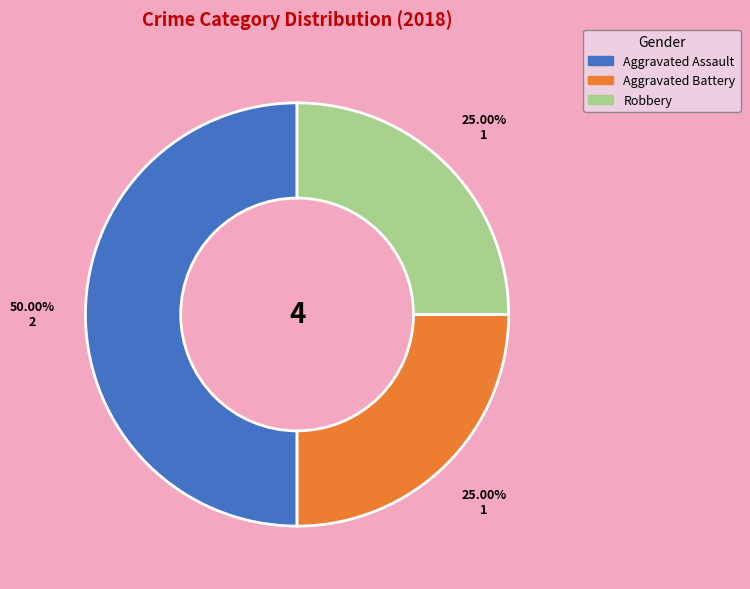

To the nearest percent, what is the combined percentage of Aggravated Battery and Aggravated Assault?

75%